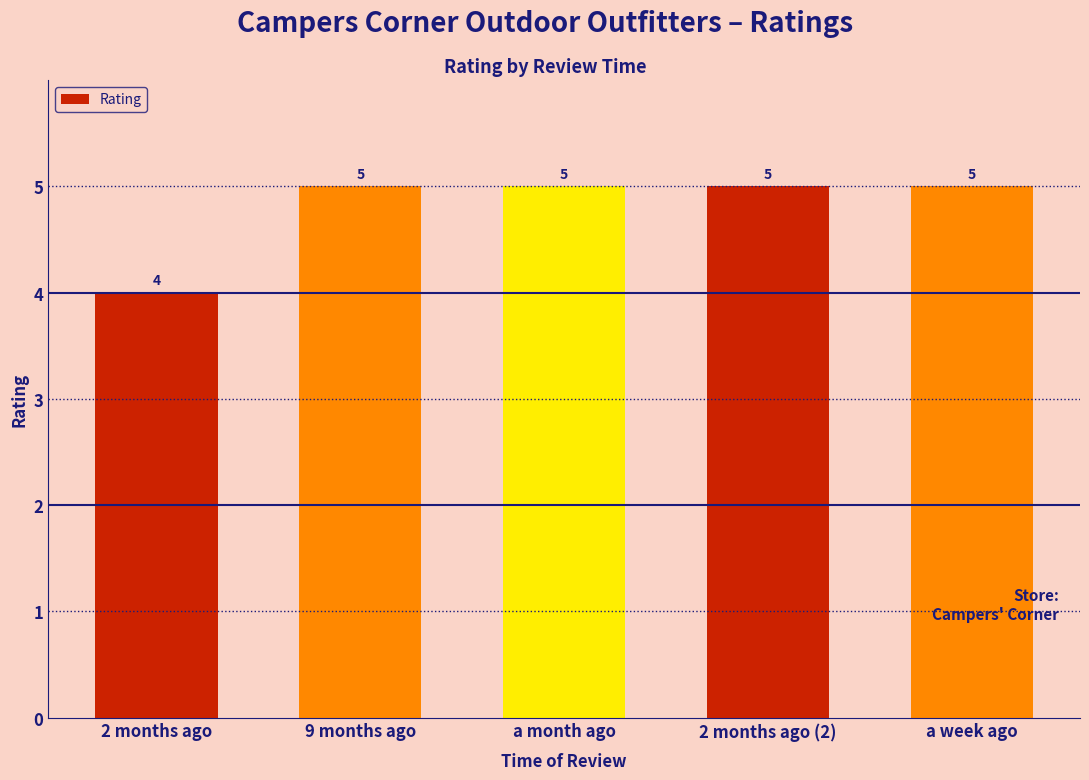

Is it true that the value at a week ago is 3?

False